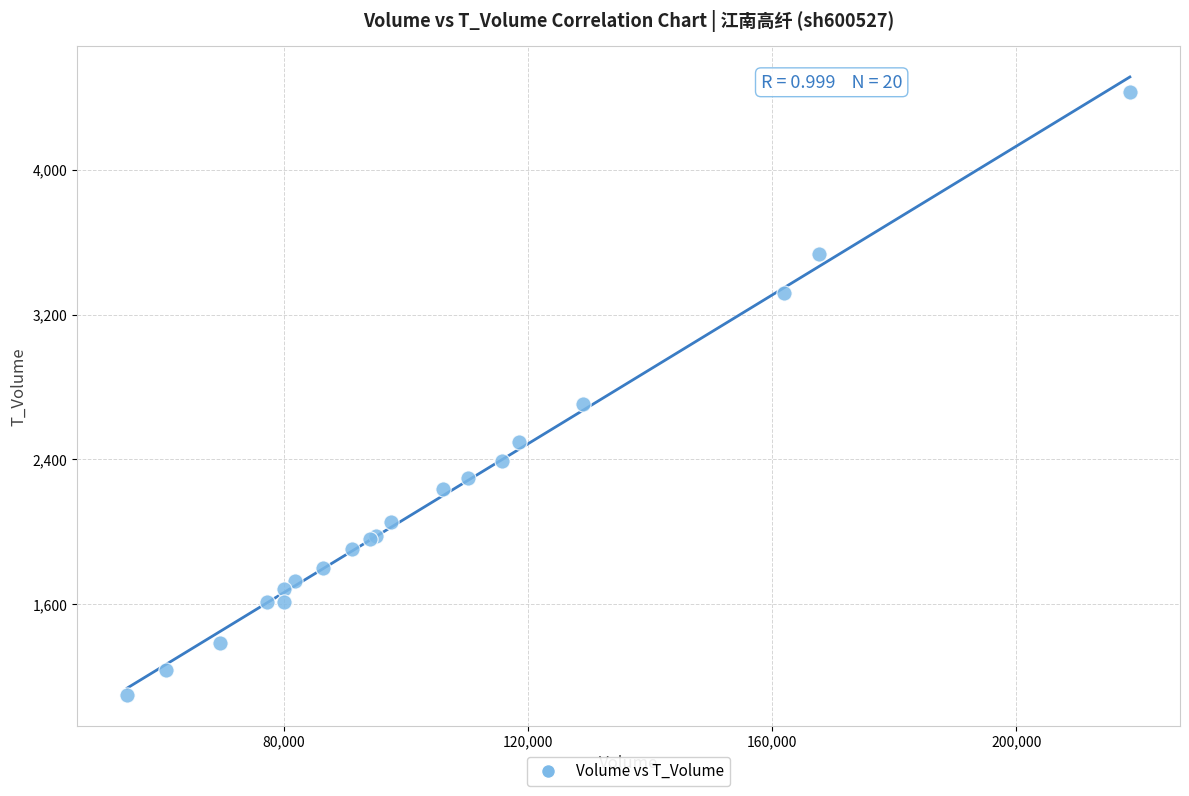

What Y value in the scatter plot is closest to 2764?

2708